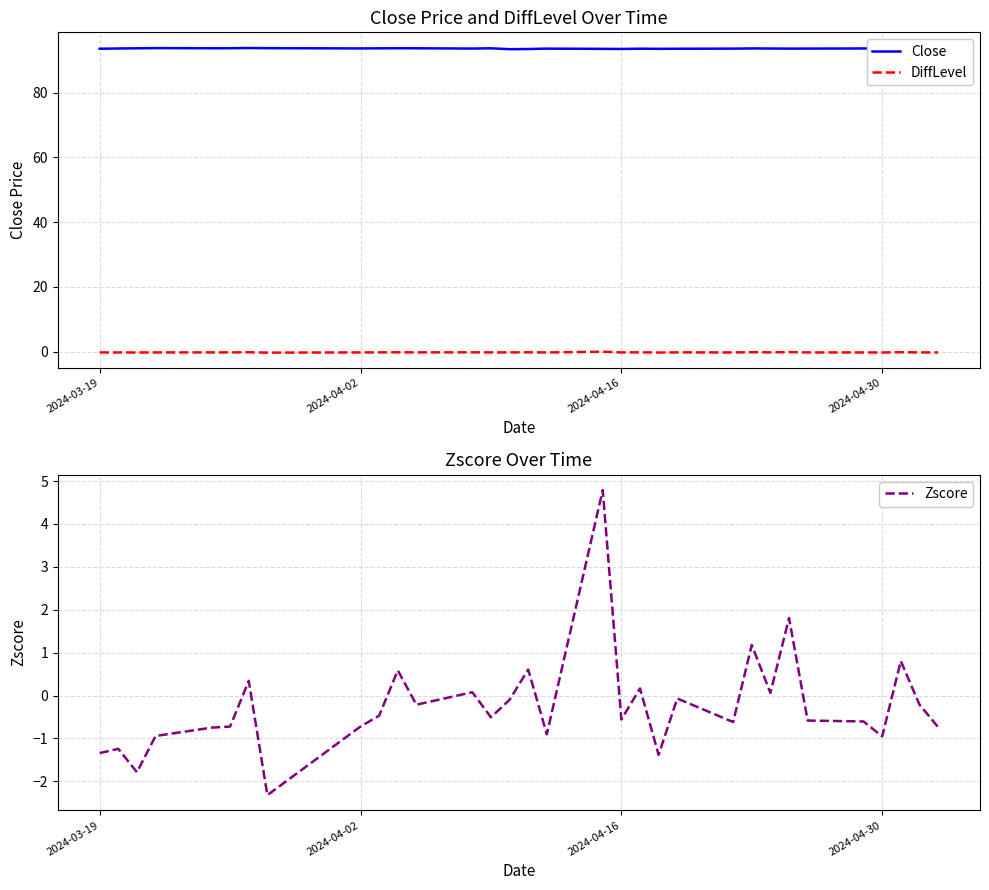

What is the difference between the second highest and minimum values in the Zscore series?

4.1